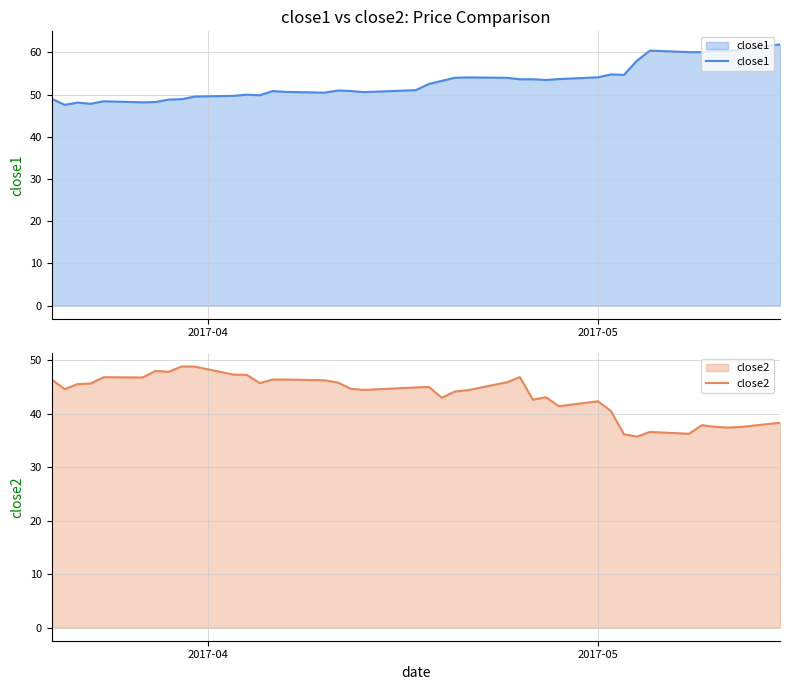

What is the highest value of the close2 series?

48.8